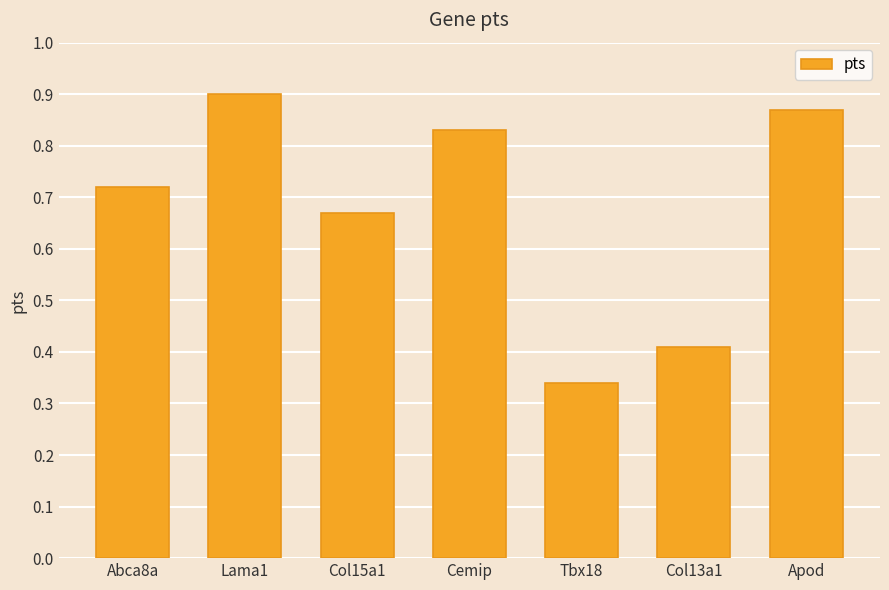

The value at Col13a1 is 0.6. True or false?

False